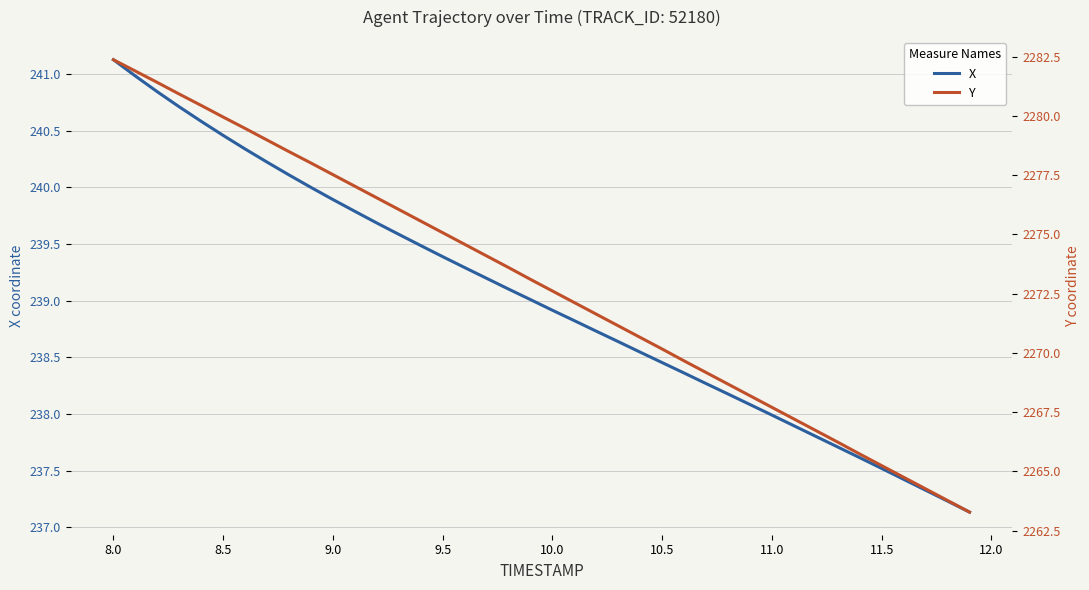

At which label does X reach its peak?

8.0